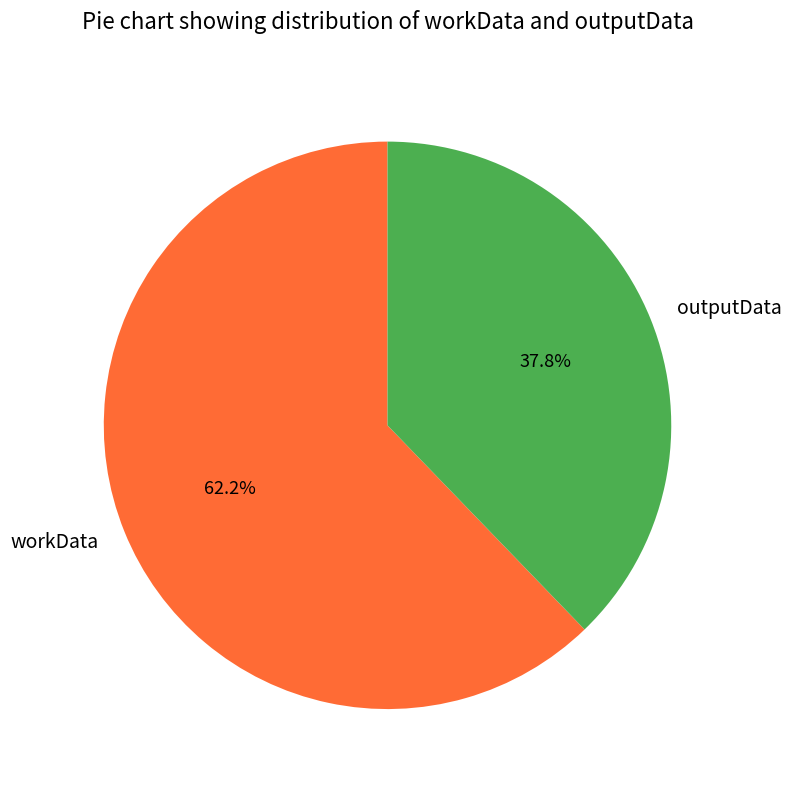

To the nearest percent, what is the combined percentage of outputData and workData?

100%